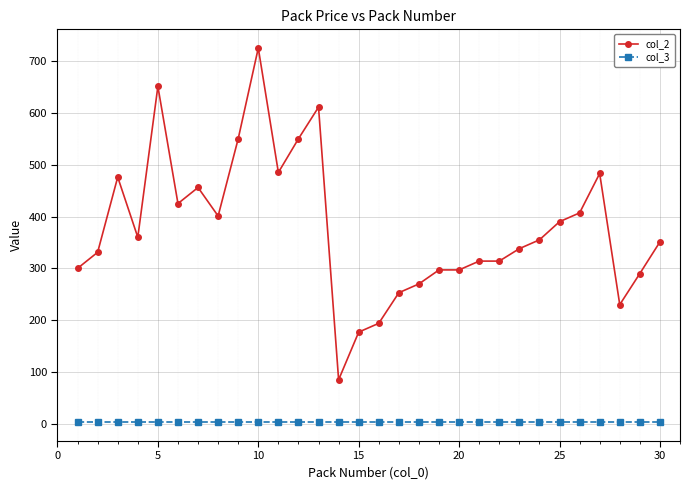

Which series has the widest spread of values?

col_2